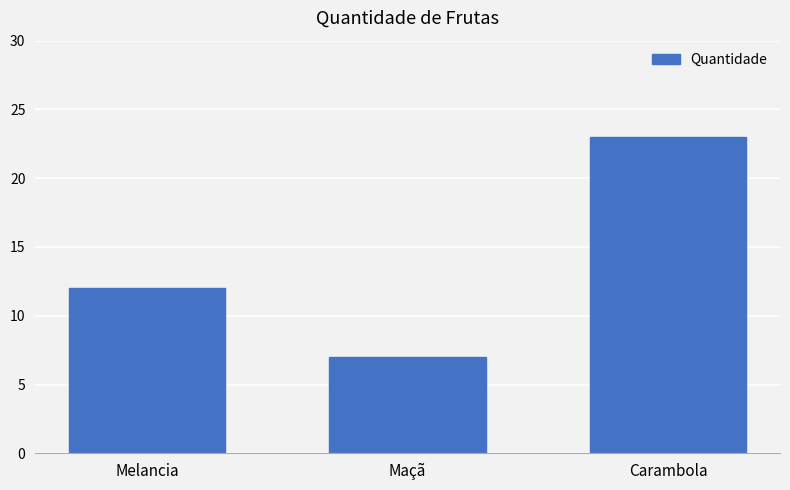

What is the sum of the values at Maçã and Melancia?

19